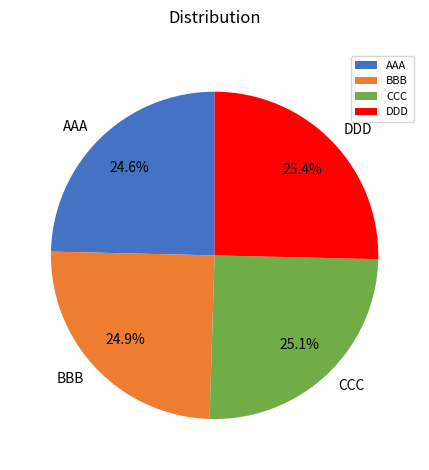

Approximately how many times larger is the value at CCC compared to AAA?

1.0